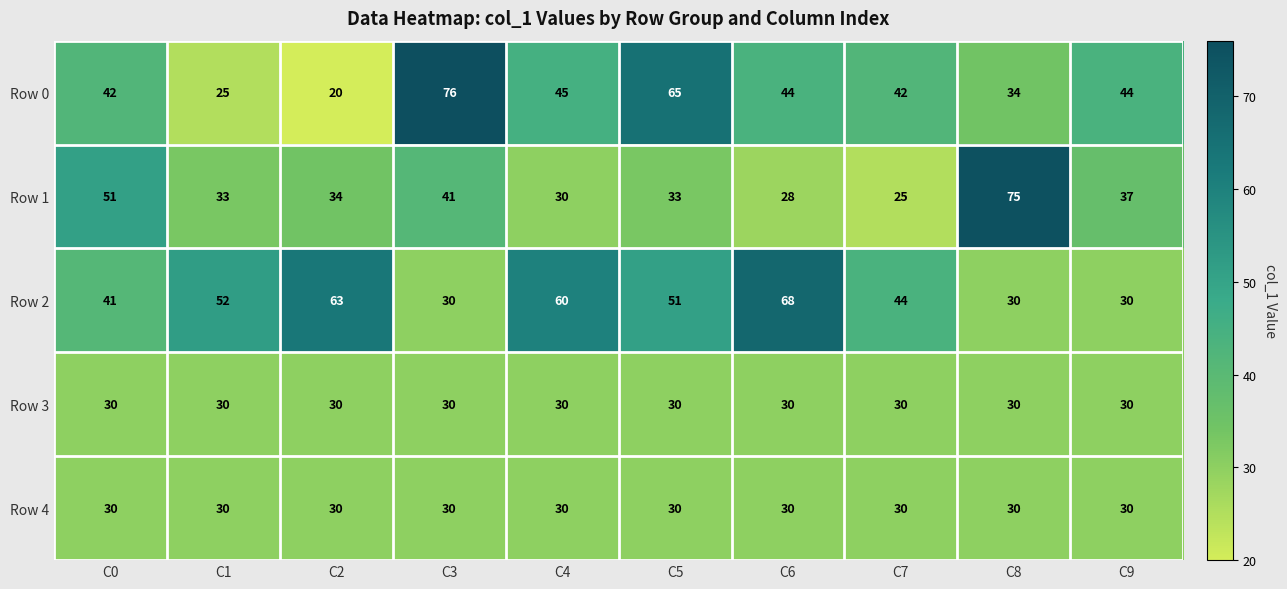

What is the minimum value for Row 0?

20